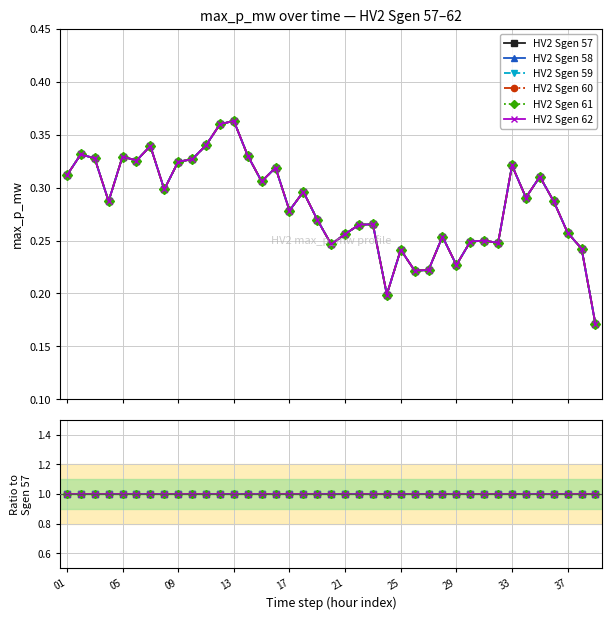

Which category has the highest value in the HV2 Sgen 59 series?

13